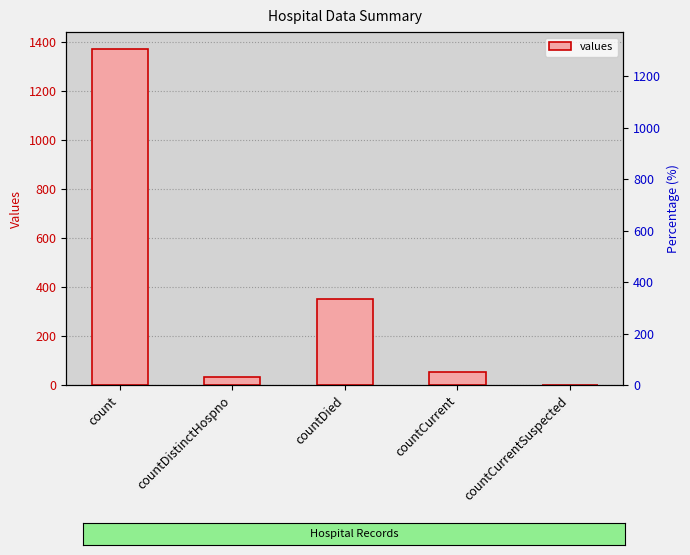

The value at countCurrentSuspected is 0. True or false?

True